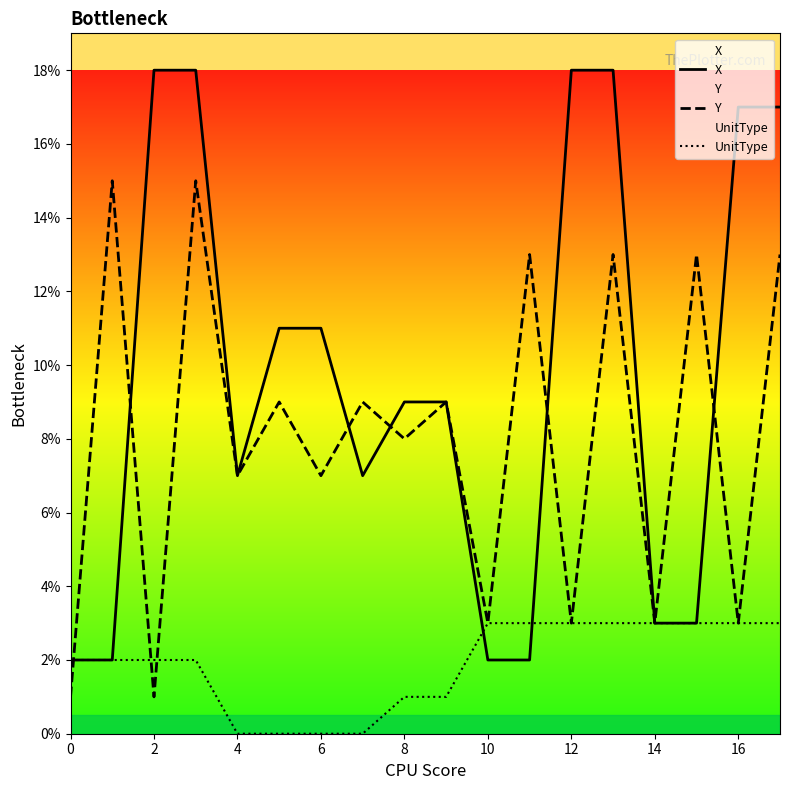

Which series changed the most between 0 and 6?

X